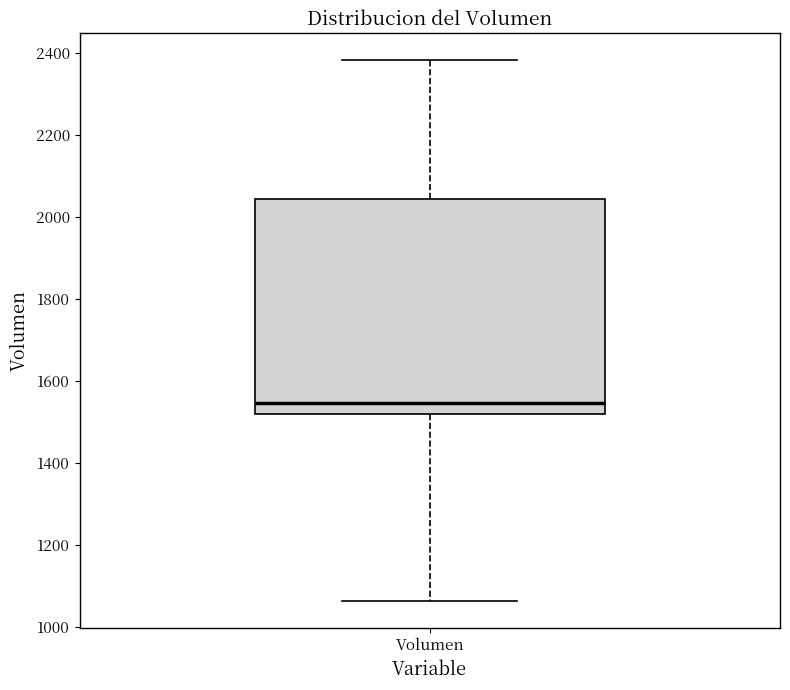

Where does the median line of the box for Volumen sit on the y-axis? The values are not printed on the chart, so give them approximately, as read against the axis.

1540